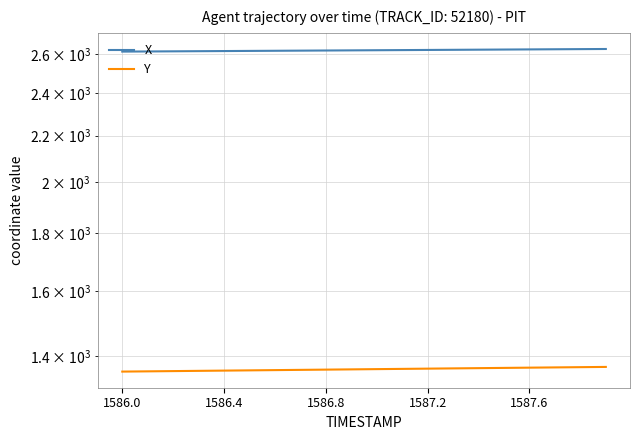

At 19, list the series in order from smallest to largest.

Y, X